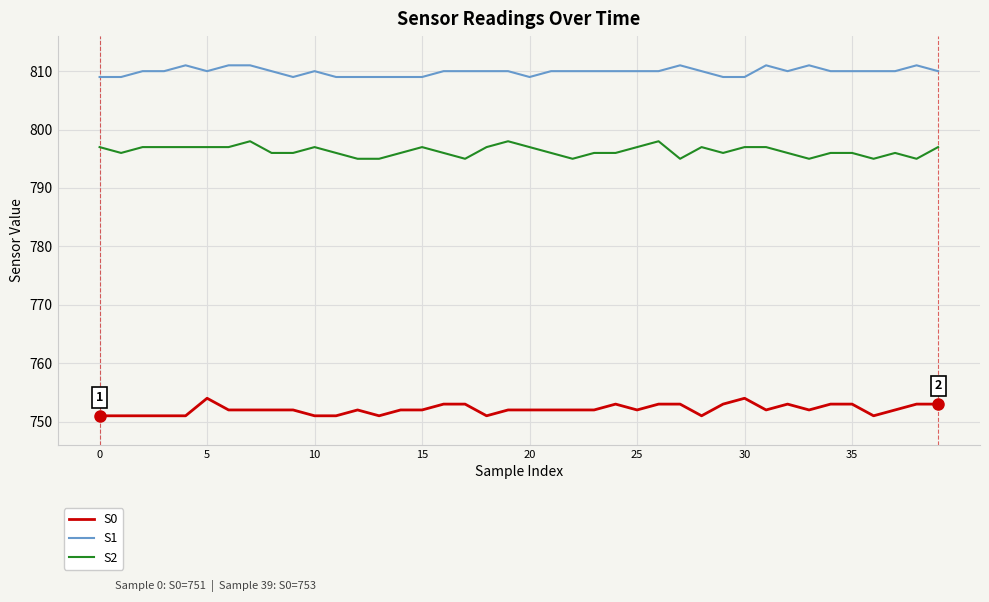

List the series in order of their overall mean, highest first.

S1, S2, S0